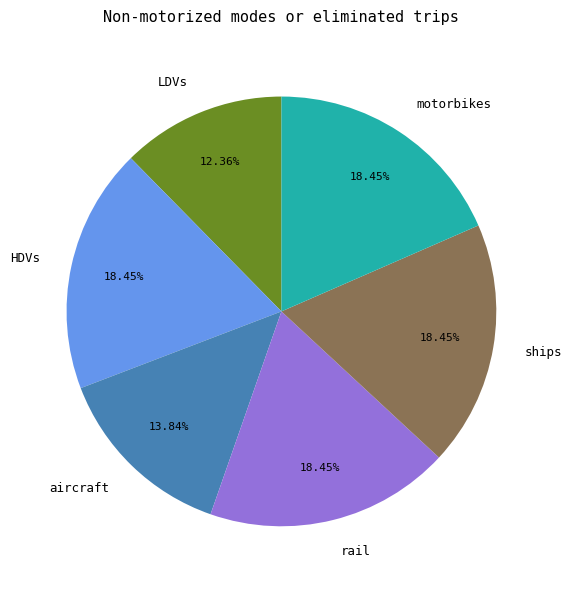

Approximately how many times larger is the value at rail compared to ships?

1.0